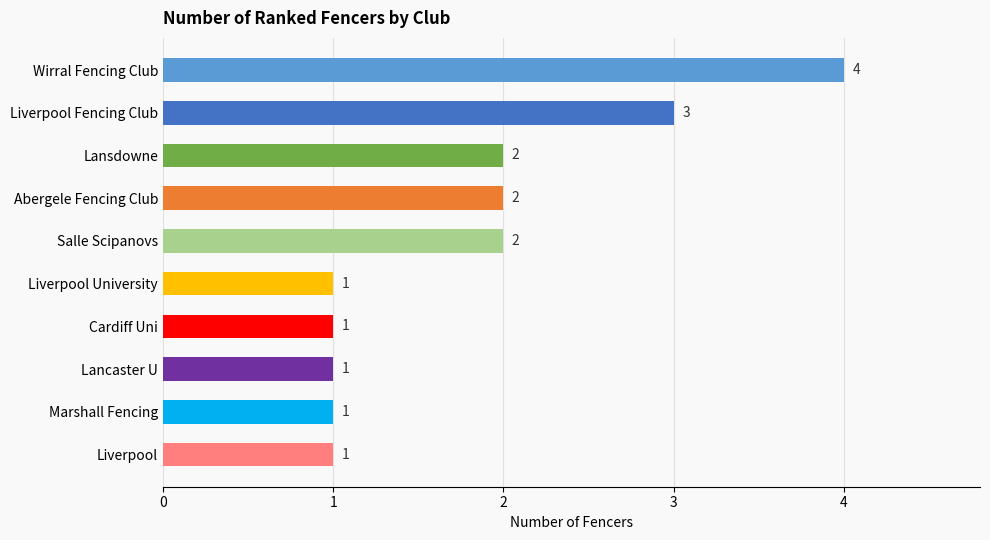

What is the label of the 8th bar from the bottom?

Lansdowne